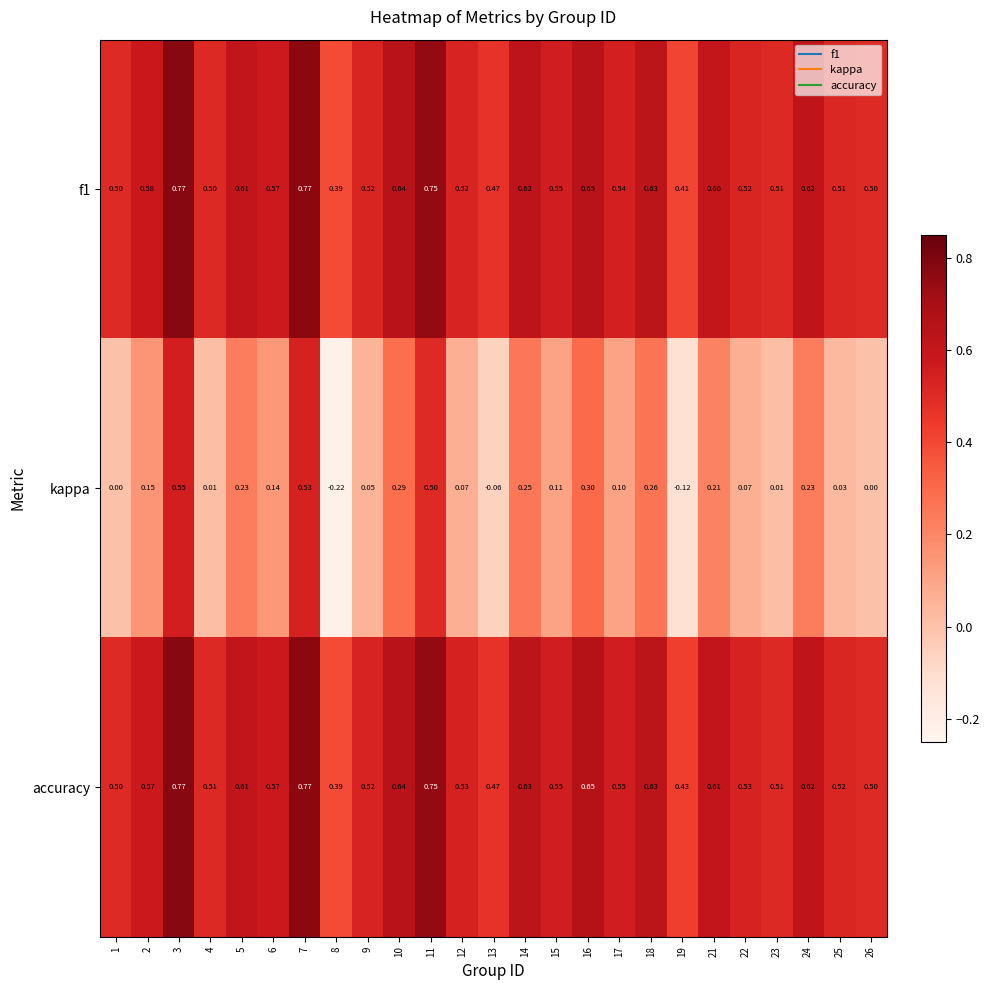

Which series has the widest spread of values?

kappa